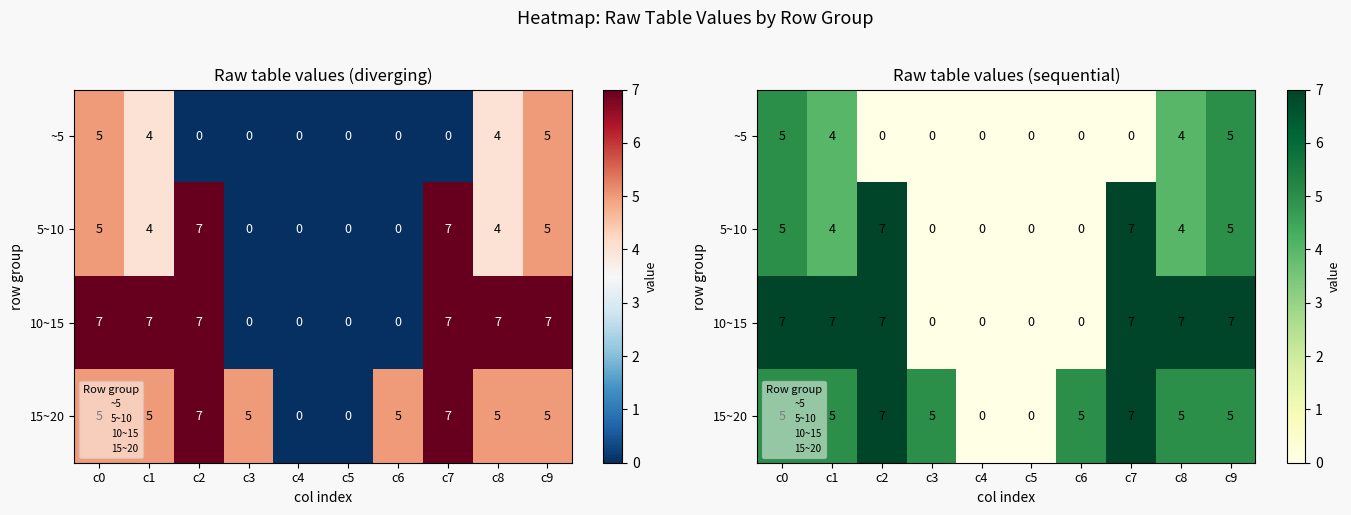

List the series in order of their peak value, highest first.

5~10, 10~15, 15~20, ~5